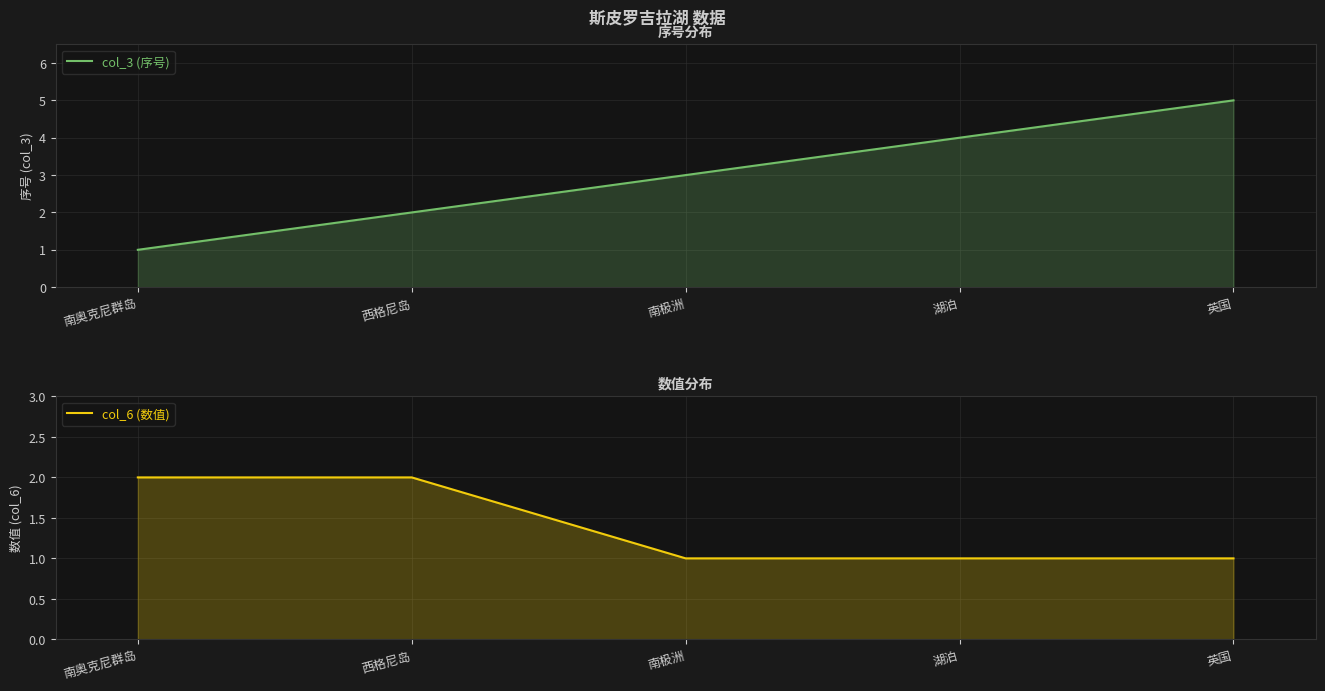

How many data points in col_3 (序号) are above 3?

2